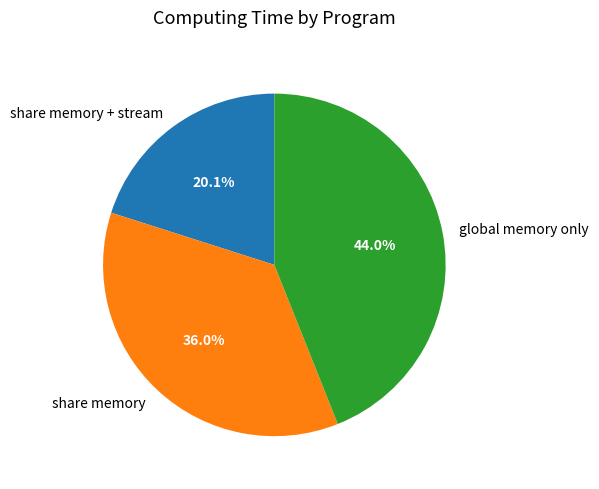

Count the number of slices in the pie.

3